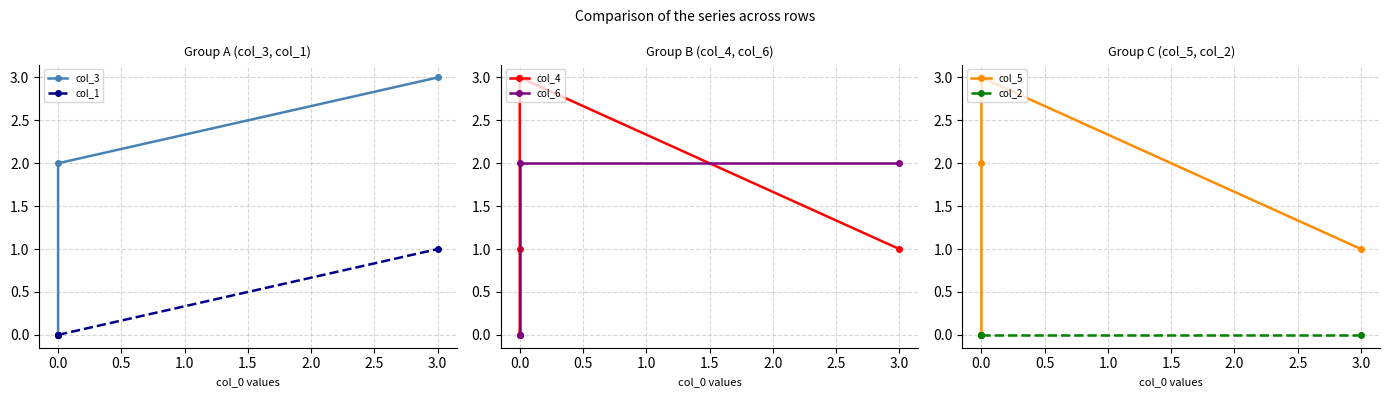

What is the sum of the col_1 values at 0.0 and 3.0?

1